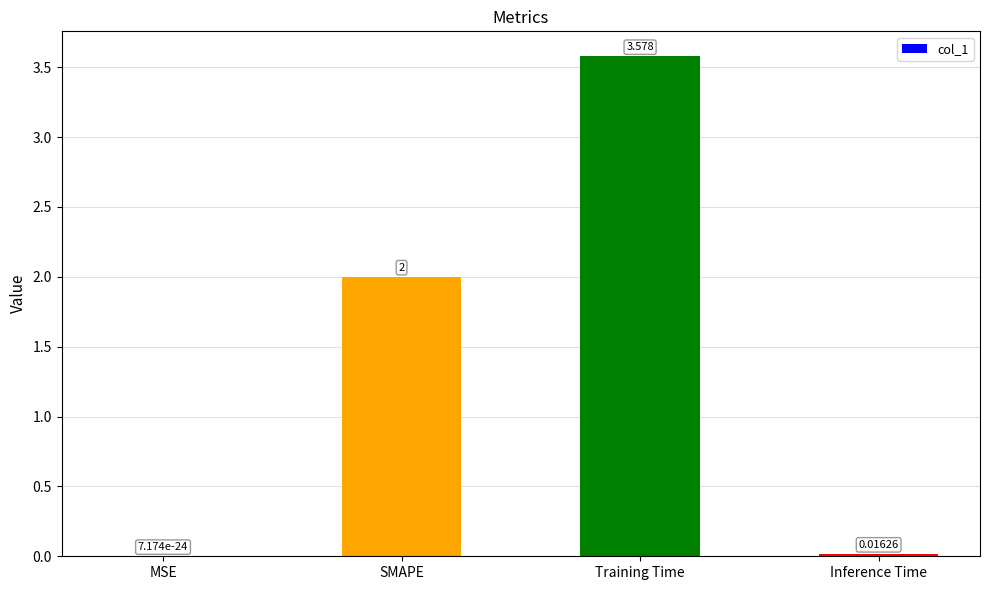

Between MSE and Inference Time, which is larger?

Inference Time